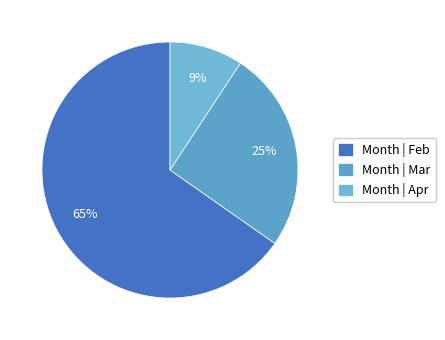

How many slices are in this pie chart?

3